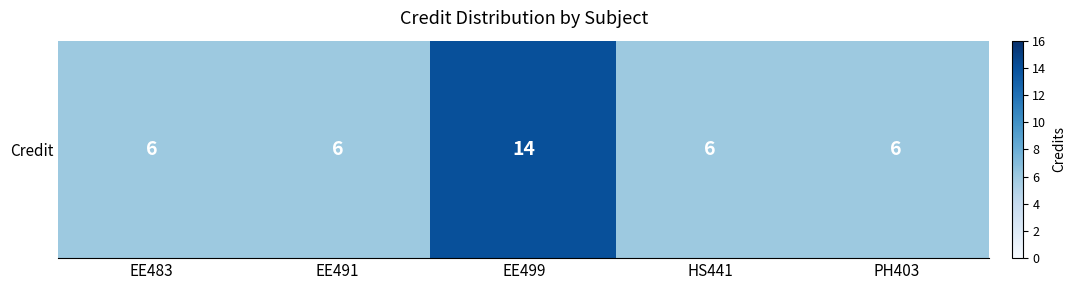

Reading left to right, transcribe all the data shown in this chart.

EE483=6	EE491=6	EE499=14	HS441=6	PH403=6